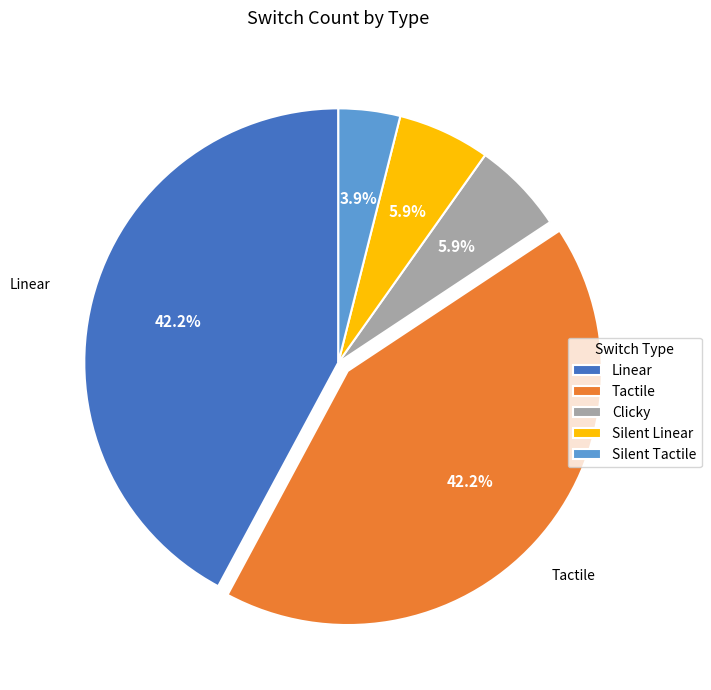

What percentage is the Tactile slice, to the nearest percent?

42%